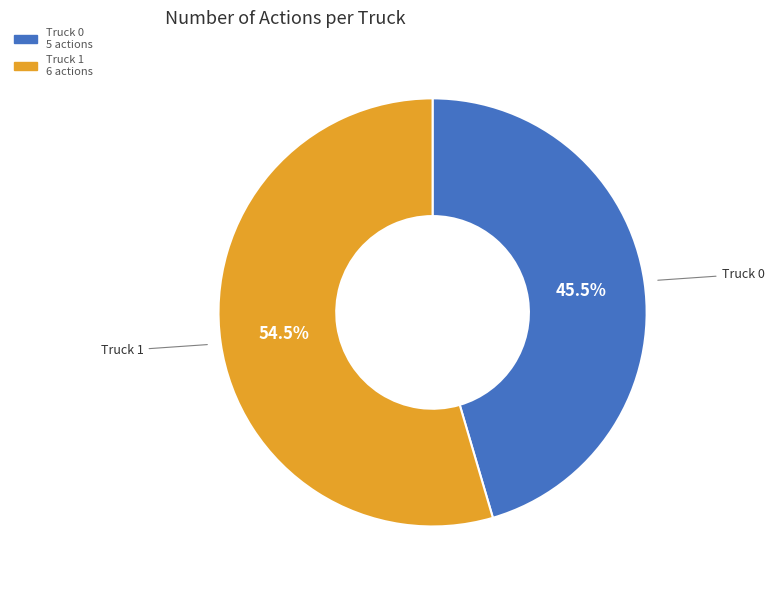

Does any single category account for the majority?

Yes